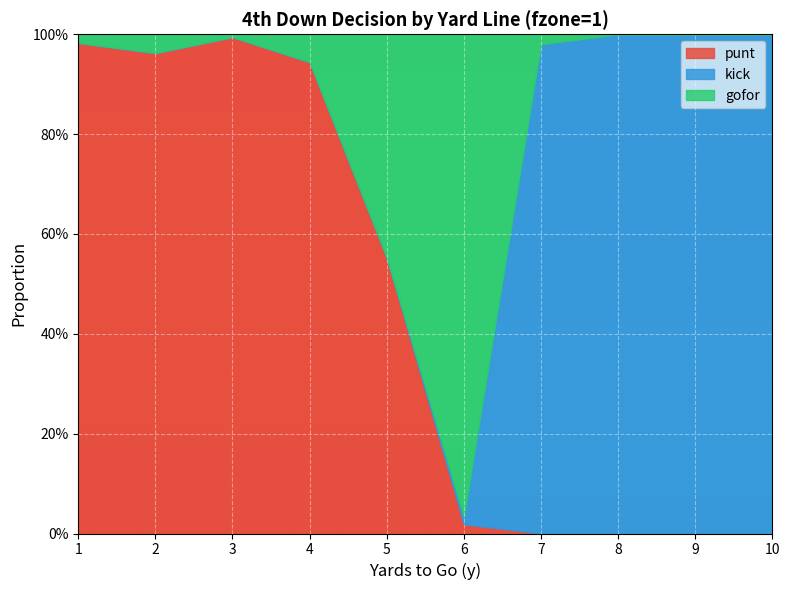

Which series ends up on top after the final intersection of kick and punt?

kick